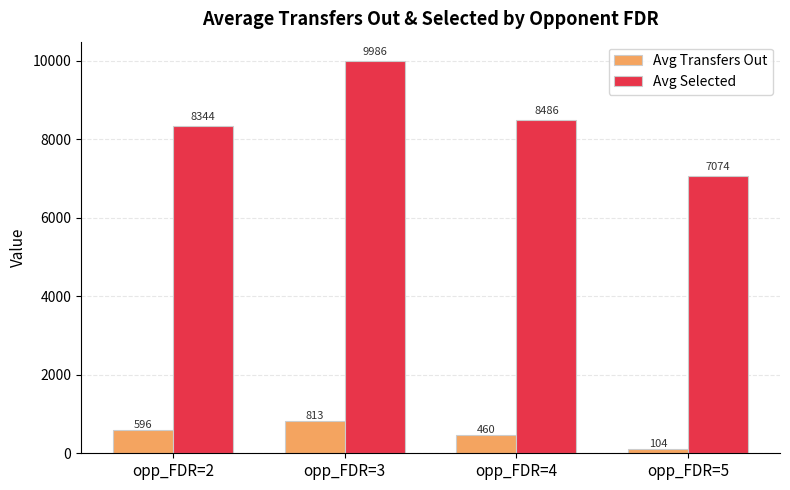

How many categories are shown in the chart?

4